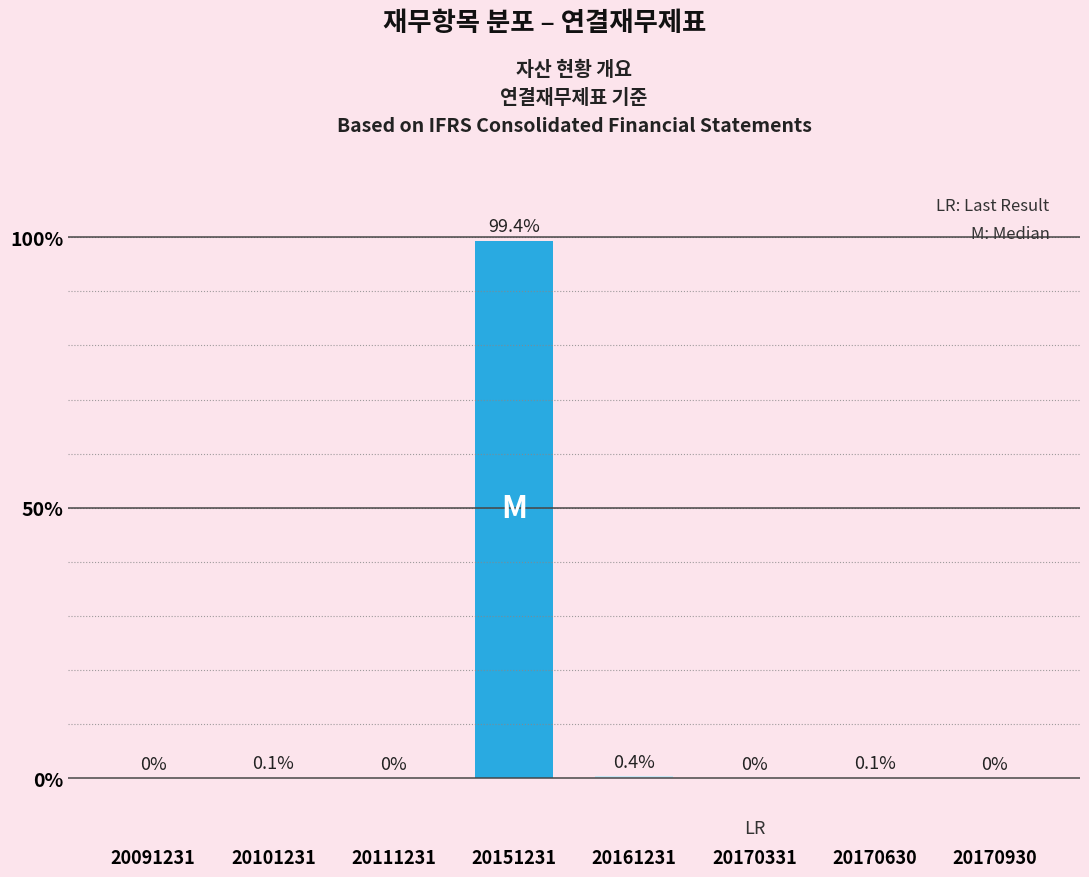

Reading left to right, transcribe all the data shown in this chart.

0.0	0.1	0.0	99.4	0.4	0.0	0.1	0.0